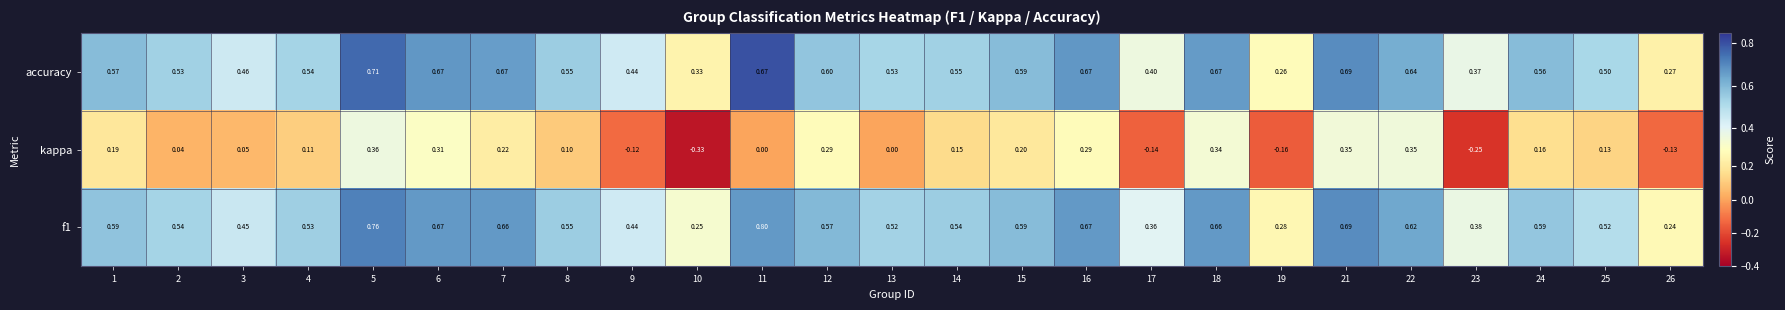

Is the value of f1 at 9 greater than the value of accuracy at 1?

No